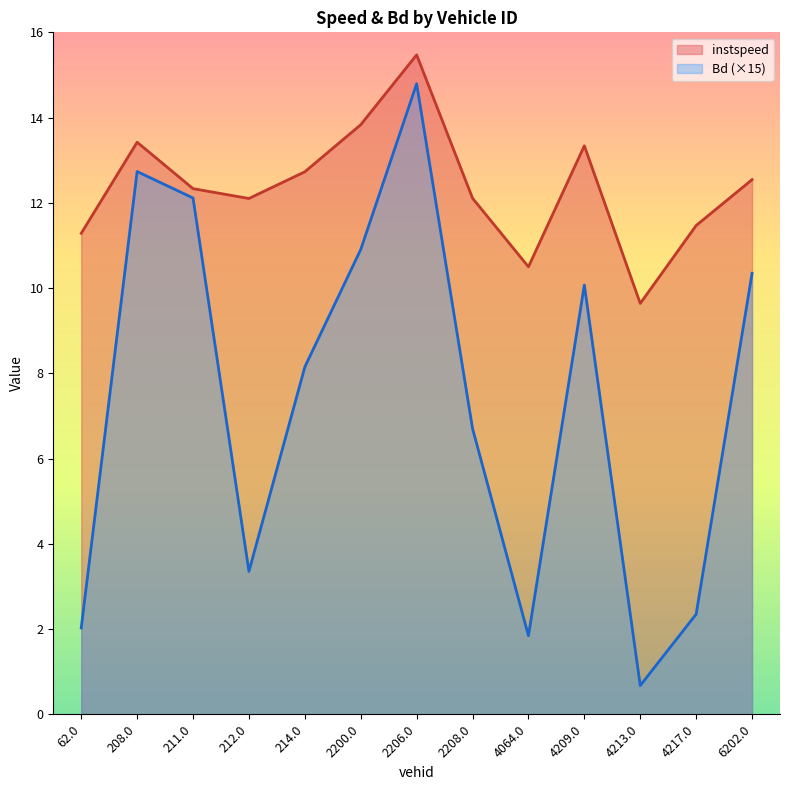

What are all the series names shown in the legend?

instspeed, Bd (×15)